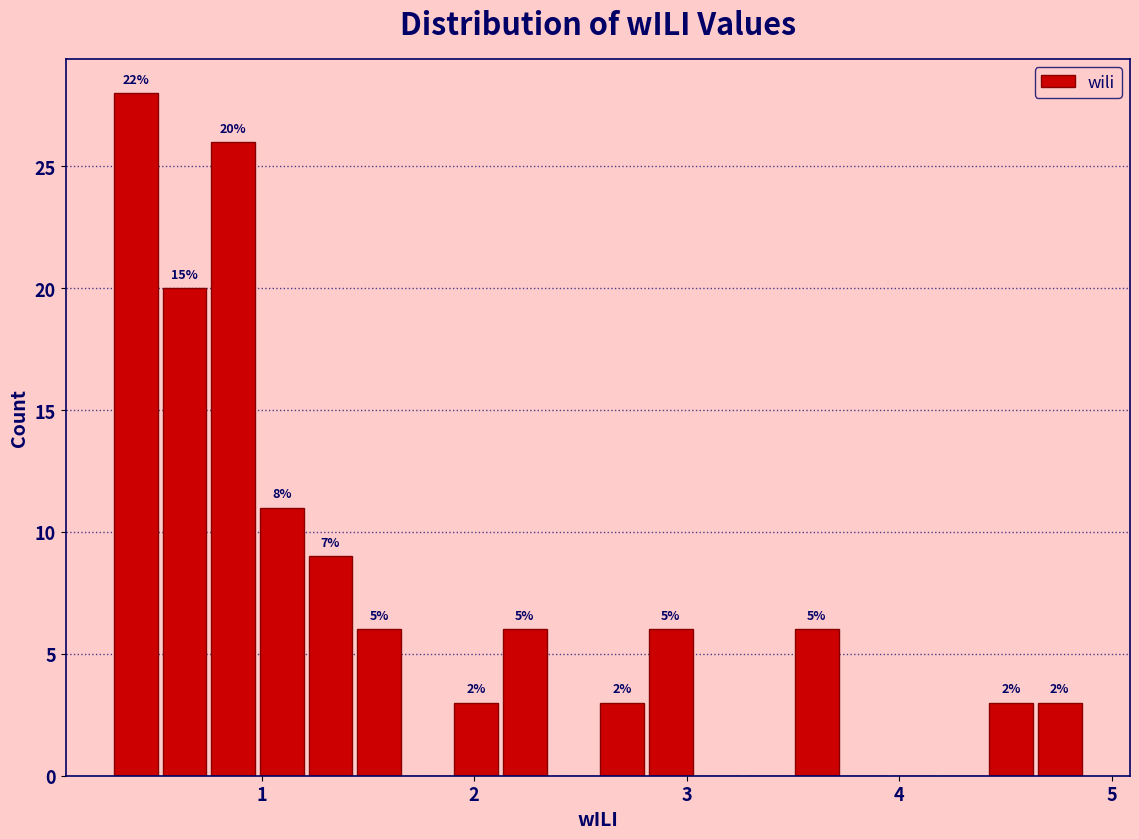

Read against the x-axis, roughly where is the centre of the tallest bar?

0.4